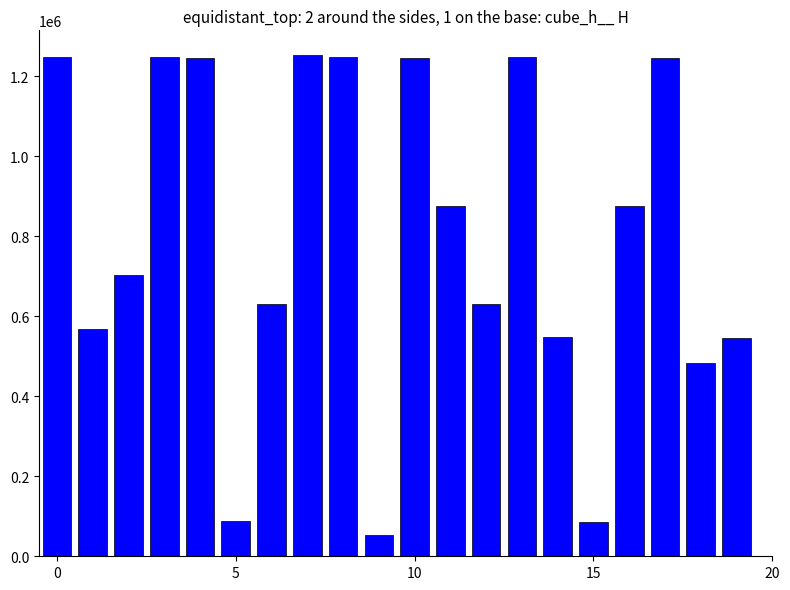

What is the maximum value shown in the chart?

1252605